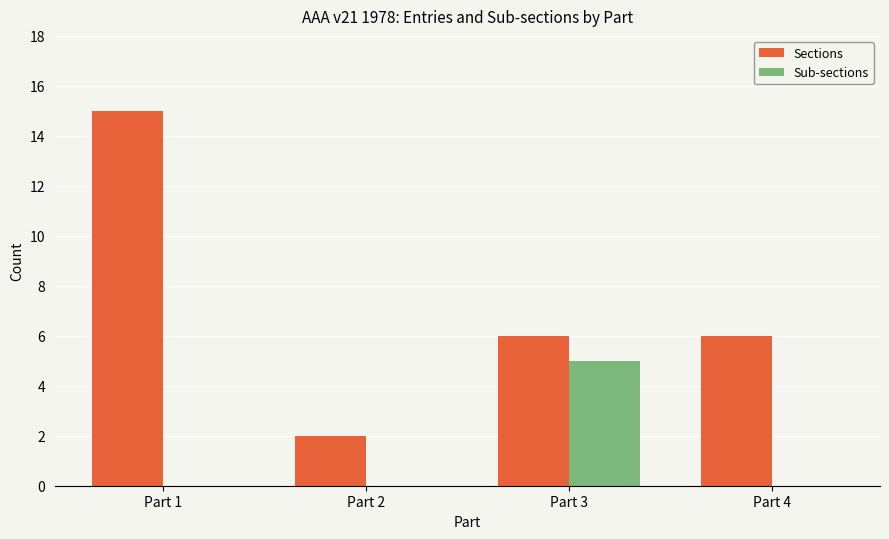

How many groups of bars are there?

4